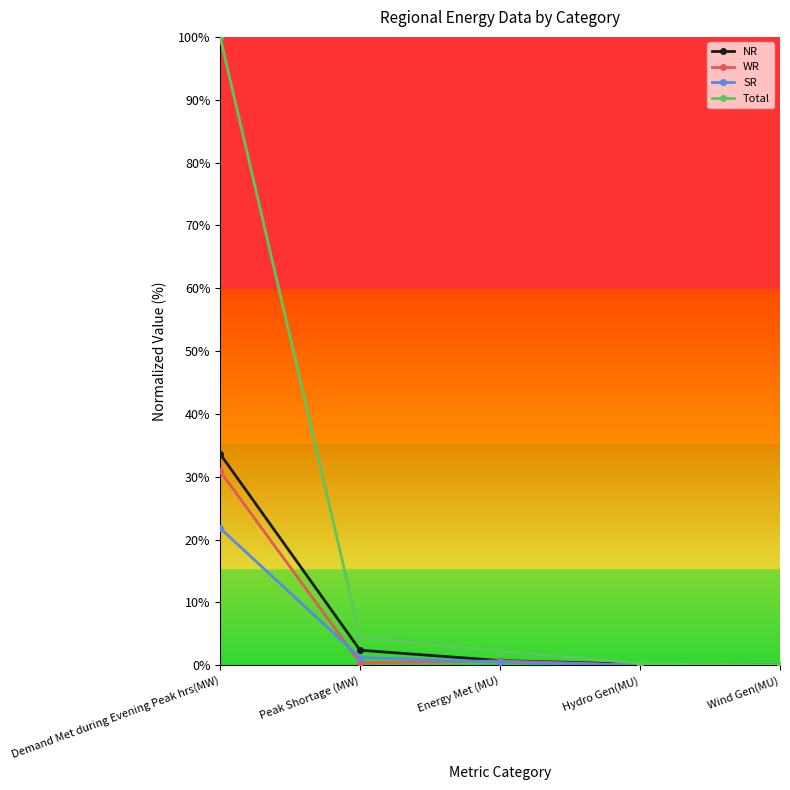

Which series has the largest range (max minus min)?

Total